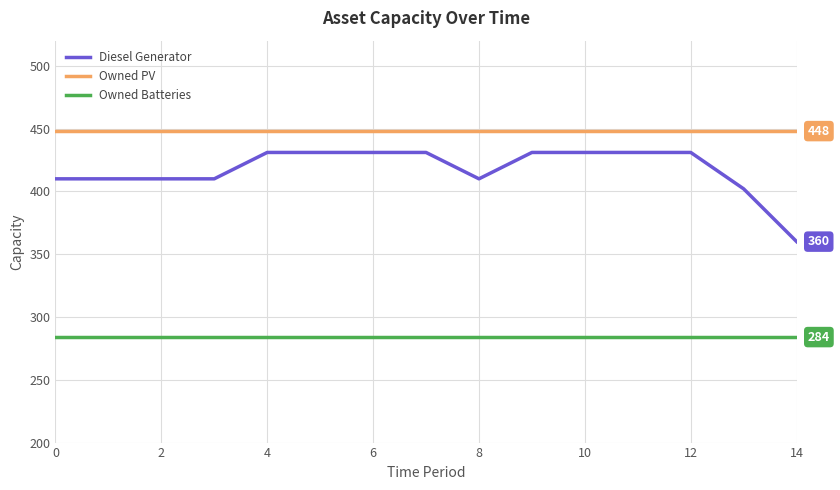

True or false: Owned Batteries and Owned PV intersect in this chart.

False